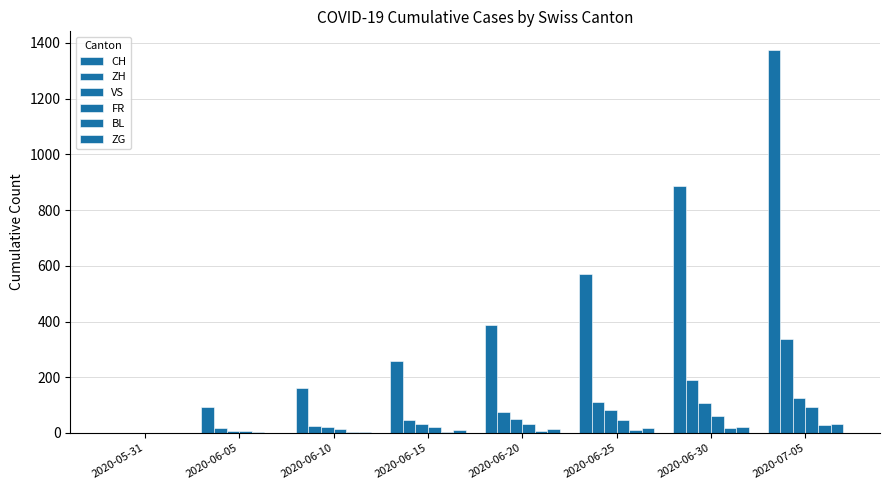

Reading left to right, what are all the values shown in this chart?

CH: 2020-05-31=0	2020-06-05=95	2020-06-10=160	2020-06-15=257	2020-06-20=387	2020-06-25=570	2020-06-30=885	2020-07-05=1373
ZH: 2020-05-31=0	2020-06-05=19	2020-06-10=26	2020-06-15=45	2020-06-20=75	2020-06-25=110	2020-06-30=189	2020-07-05=337
VS: 2020-05-31=0	2020-06-05=7	2020-06-10=20	2020-06-15=32	2020-06-20=52	2020-06-25=82	2020-06-30=109	2020-07-05=124
FR: 2020-05-31=0	2020-06-05=7	2020-06-10=15	2020-06-15=22	2020-06-20=32	2020-06-25=47	2020-06-30=61	2020-07-05=92
BL: 2020-05-31=0	2020-06-05=3	2020-06-10=4	2020-06-15=4	2020-06-20=6	2020-06-25=10	2020-06-30=17	2020-07-05=27
ZG: 2020-05-31=0	2020-06-05=0	2020-06-10=5	2020-06-15=11	2020-06-20=13	2020-06-25=17	2020-06-30=23	2020-07-05=33